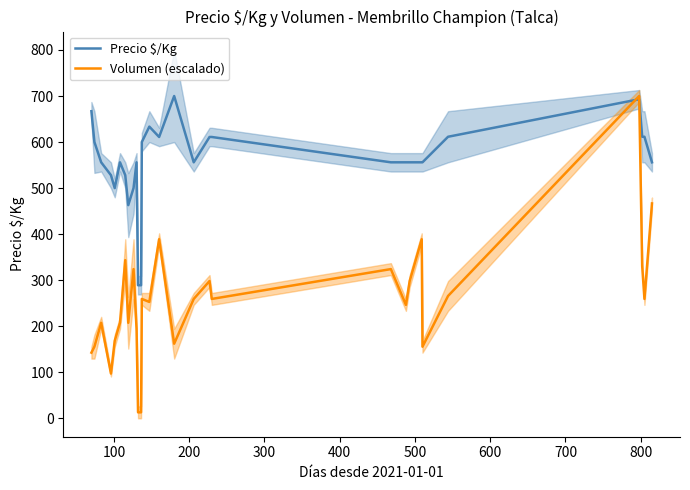

How many interior local valleys does the Precio $/Kg series have?

4